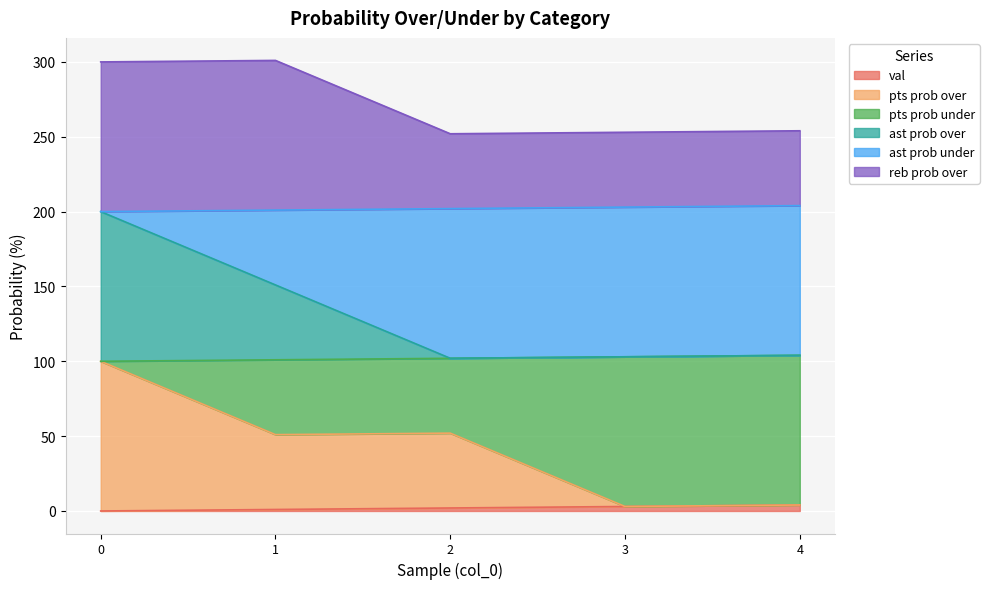

What is the total value across all series at 1?

301